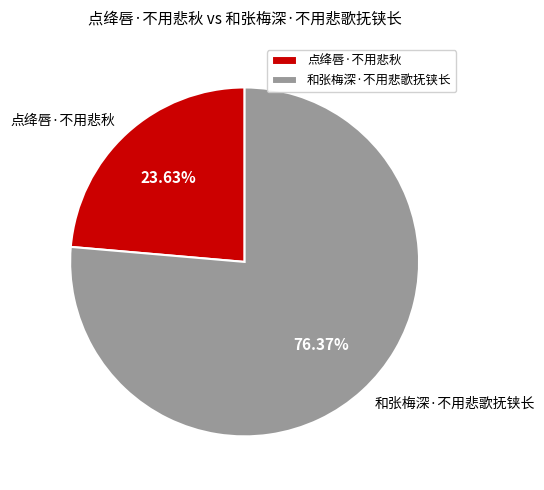

Is there a majority slice in this chart?

Yes